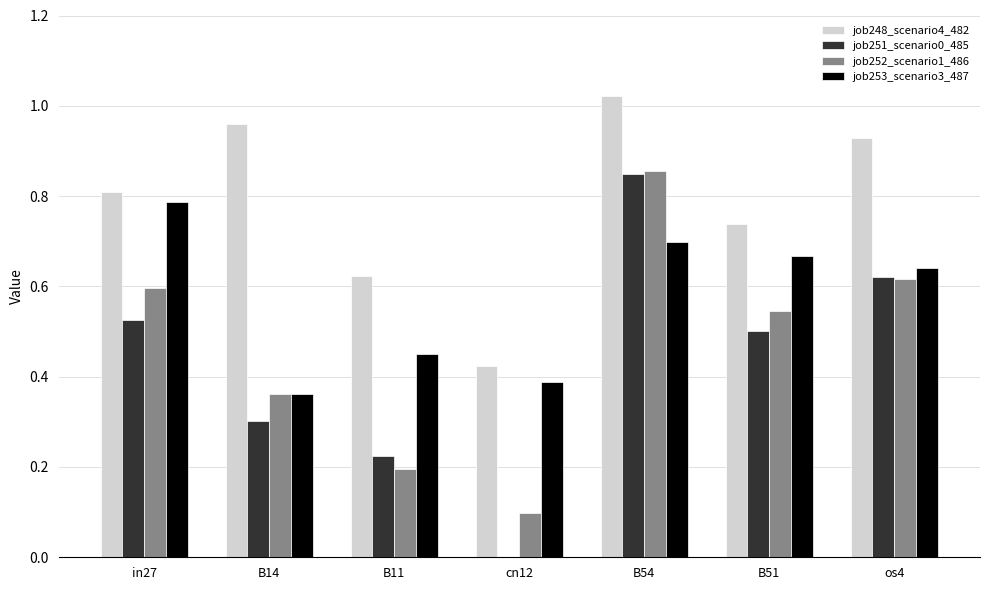

At which label does job252_scenario1_486 reach its peak?

B54